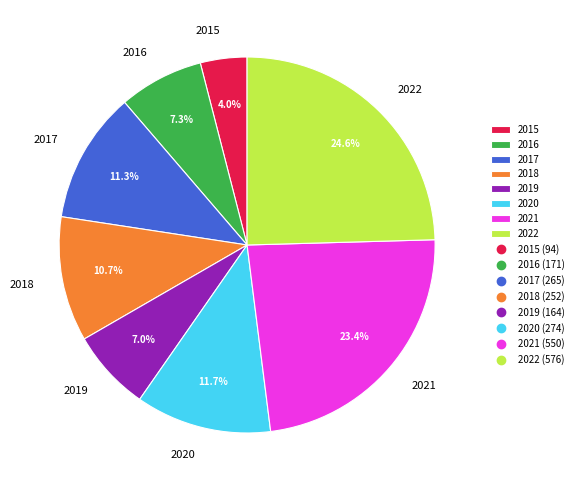

Which slice is the smallest?

2015